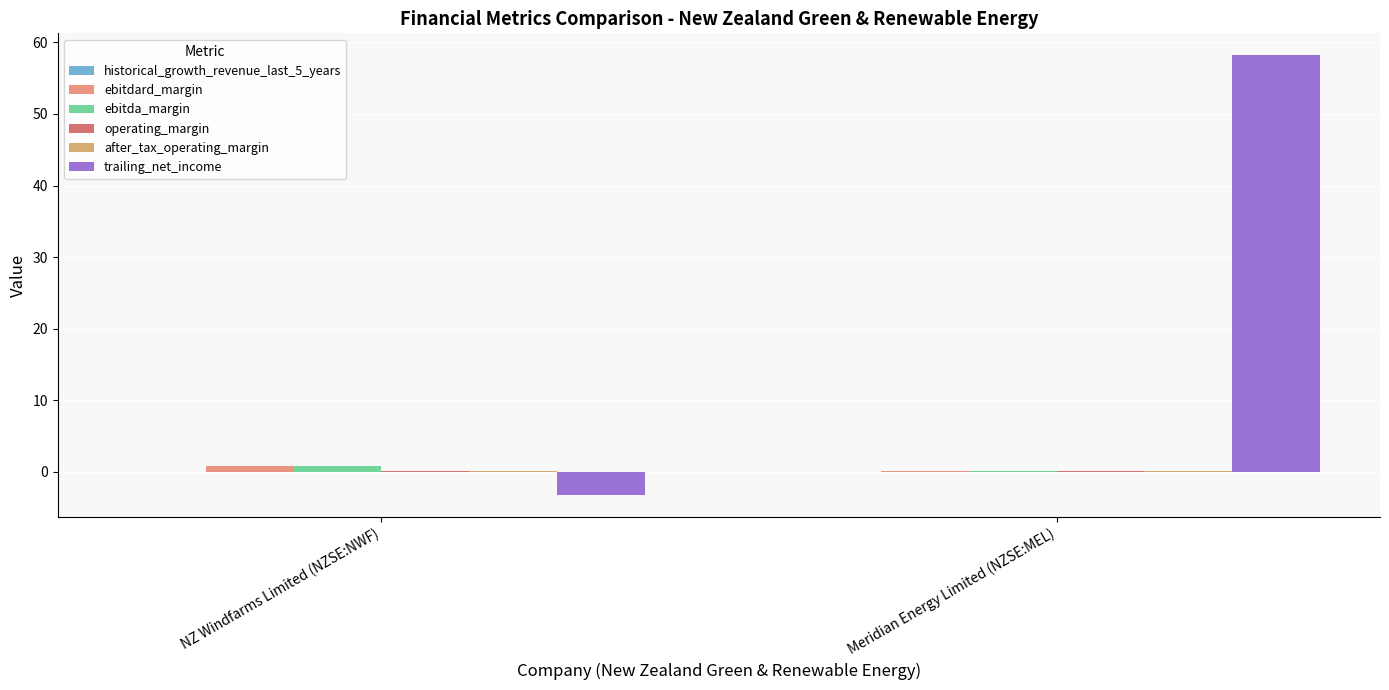

At which category is the sum across all series the highest?

Meridian Energy Limited (NZSE:MEL)